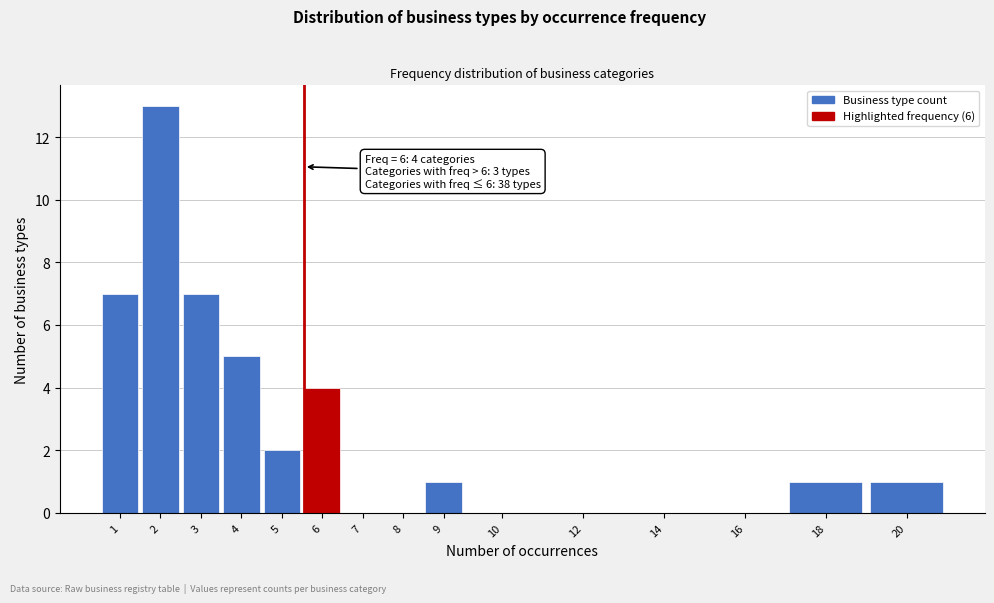

Reading left to right, extract all data points from this chart.

1=7	2=13	3=7	4=5	5=2	6=4	7=0	8=0	9=1	10=0	12=0	14=0	16=0	18=1	20=1